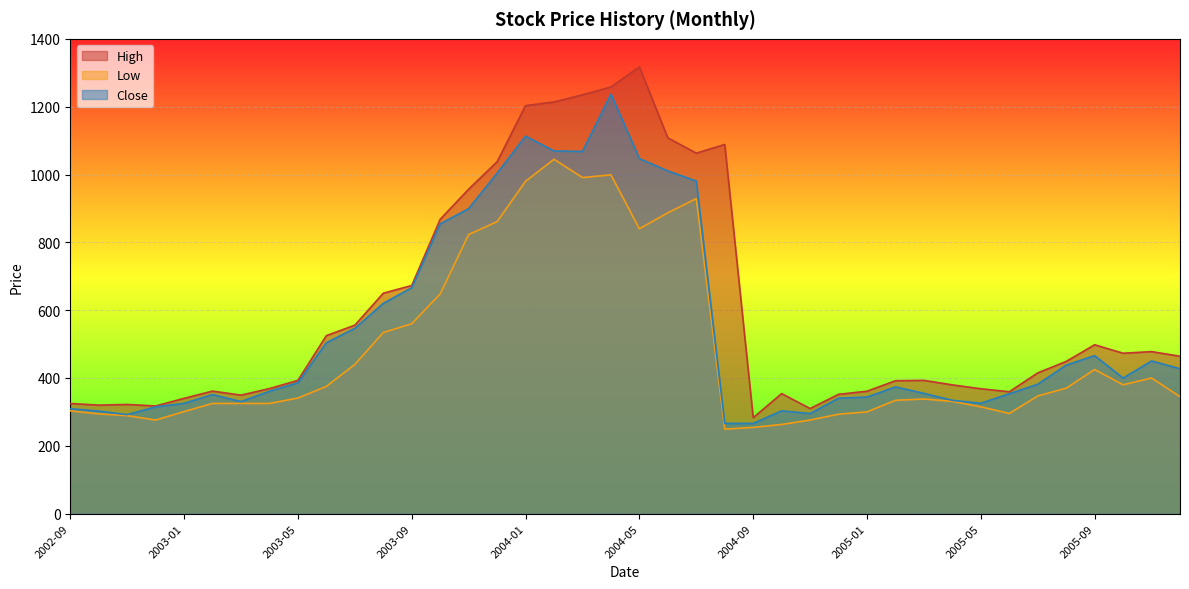

Reading right to left, what are all the values shown in this chart?

High: 2005-12=464.2	2005-11=477.8	2005-10=473.0	2005-09=498.0	2005-08=448.8	2005-07=415.0	2005-06=359.4	2005-05=368.3	2005-04=379.7	2005-03=393.0	2005-02=391.9	2005-01=361.0	2004-12=351.8	2004-11=310.0	2004-10=354.0	2004-09=283.0	2004-08=1088.5	2004-07=1063.0	2004-06=1108.0	2004-05=1317.3	2004-04=1258.0	2004-03=1234.9	2004-02=1214.0	2004-01=1203.0	2003-12=1037.6	2003-11=956.7	2003-10=868.0	2003-09=672.8	2003-08=650.0	2003-07=555.7	2003-06=524.9	2003-05=393.0	2003-04=368.8	2003-03=349.5	2003-02=361.4	2003-01=340.0	2002-12=317.5	2002-11=322.0	2002-10=320.0	2002-09=324.9
Low: 2005-12=344.9	2005-11=400.0	2005-10=380.0	2005-09=425.0	2005-08=370.1	2005-07=347.0	2005-06=295.4	2005-05=315.0	2005-04=331.0	2005-03=338.0	2005-02=334.3	2005-01=300.1	2004-12=293.2	2004-11=276.0	2004-10=263.0	2004-09=254.3	2004-08=249.2	2004-07=929.0	2004-06=887.0	2004-05=840.0	2004-04=999.0	2004-03=991.0	2004-02=1045.0	2004-01=980.0	2003-12=861.0	2003-11=823.0	2003-10=648.0	2003-09=560.0	2003-08=534.1	2003-07=440.0	2003-06=375.2	2003-05=341.0	2003-04=325.0	2003-03=325.0	2003-02=325.0	2003-01=301.0	2002-12=276.0	2002-11=289.0	2002-10=294.2	2002-09=303.1
Close: 2005-12=427.4	2005-11=450.2	2005-10=399.9	2005-09=466.0	2005-08=438.0	2005-07=381.6	2005-06=353.7	2005-05=325.6	2005-04=334.1	2005-03=354.8	2005-02=373.6	2005-01=343.8	2004-12=340.4	2004-11=295.2	2004-10=303.2	2004-09=266.1	2004-08=266.2	2004-07=980.8	2004-06=1010.6	2004-05=1047.2	2004-04=1236.9	2004-03=1068.0	2004-02=1069.5	2004-01=1113.2	2003-12=1003.9	2003-11=899.2	2003-10=854.6	2003-09=666.3	2003-08=620.0	2003-07=546.5	2003-06=504.0	2003-05=385.9	2003-04=360.9	2003-03=330.4	2003-02=351.0	2003-01=325.4	2002-12=314.9	2002-11=292.0	2002-10=302.5	2002-09=309.4